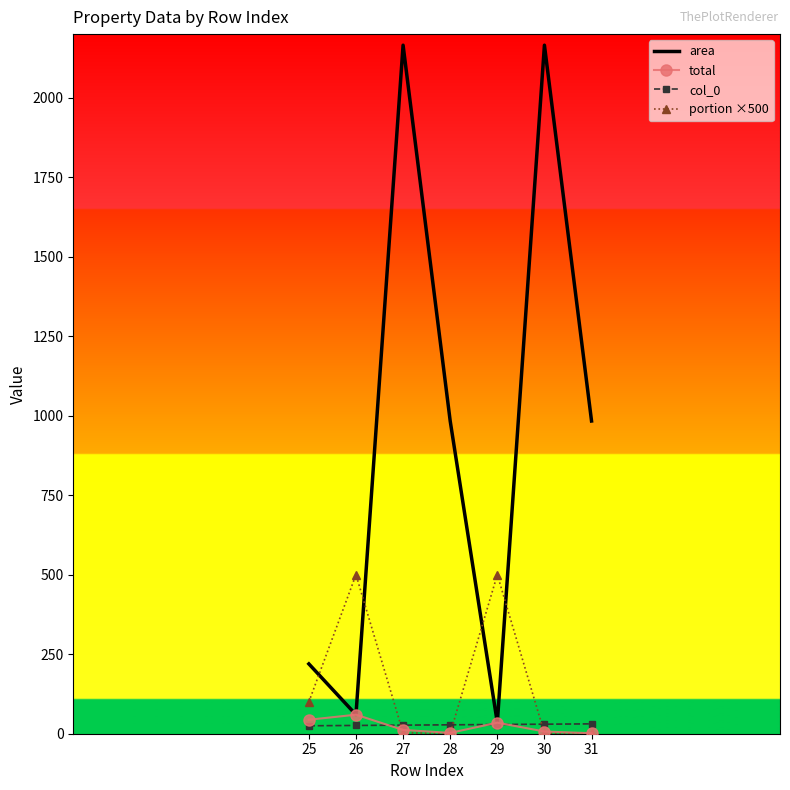

True or false: area has a value of 2165.2 at 27.

True